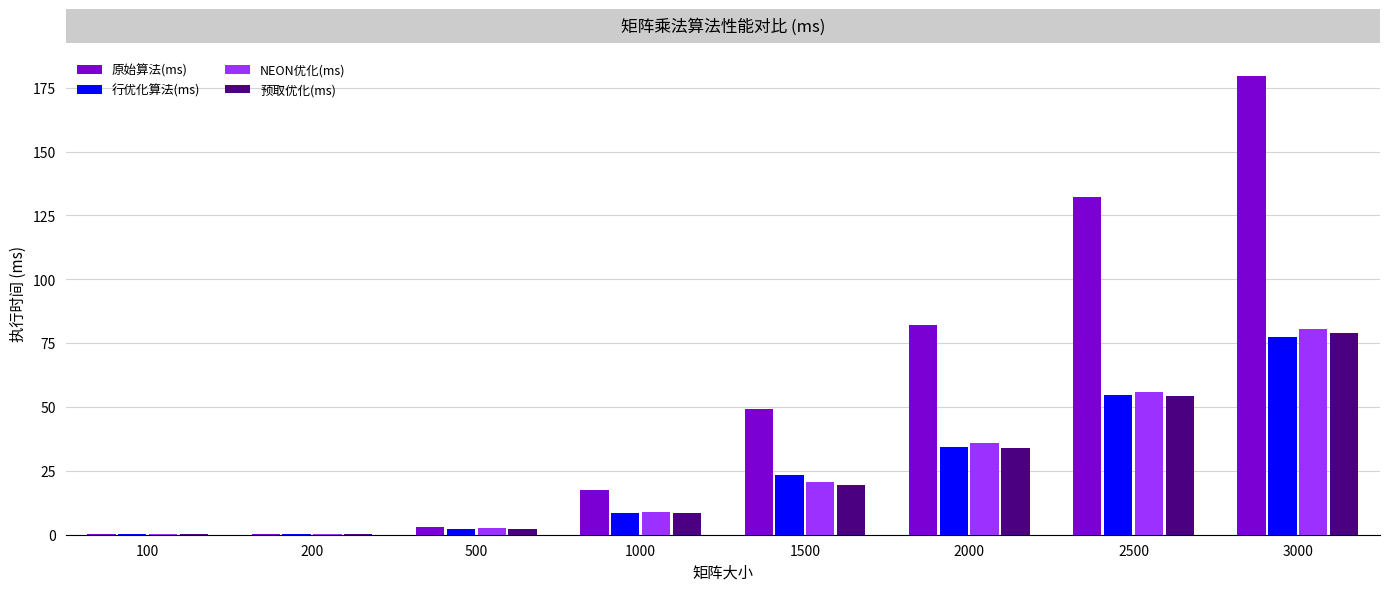

True or false: 预取优化(ms) has a value of 79.0 at 3000.

True